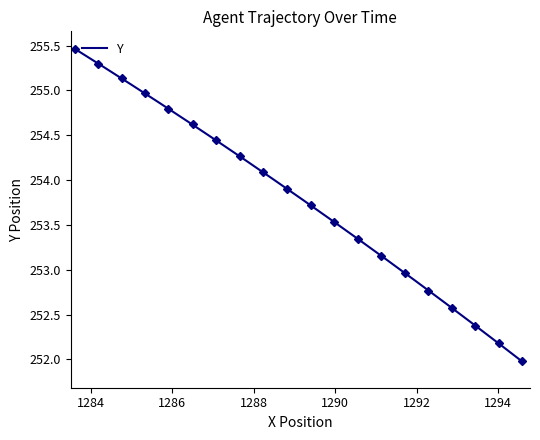

Is this an area chart (filled region under the line)?

No